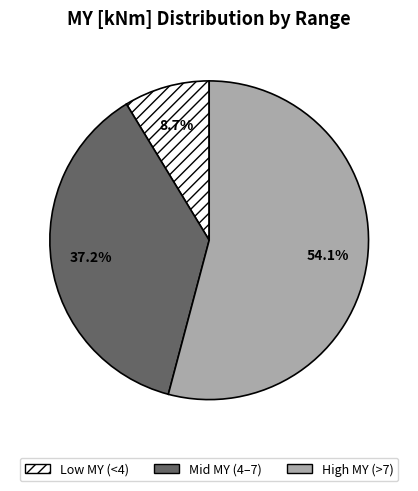

Is there a majority slice in this chart?

Yes